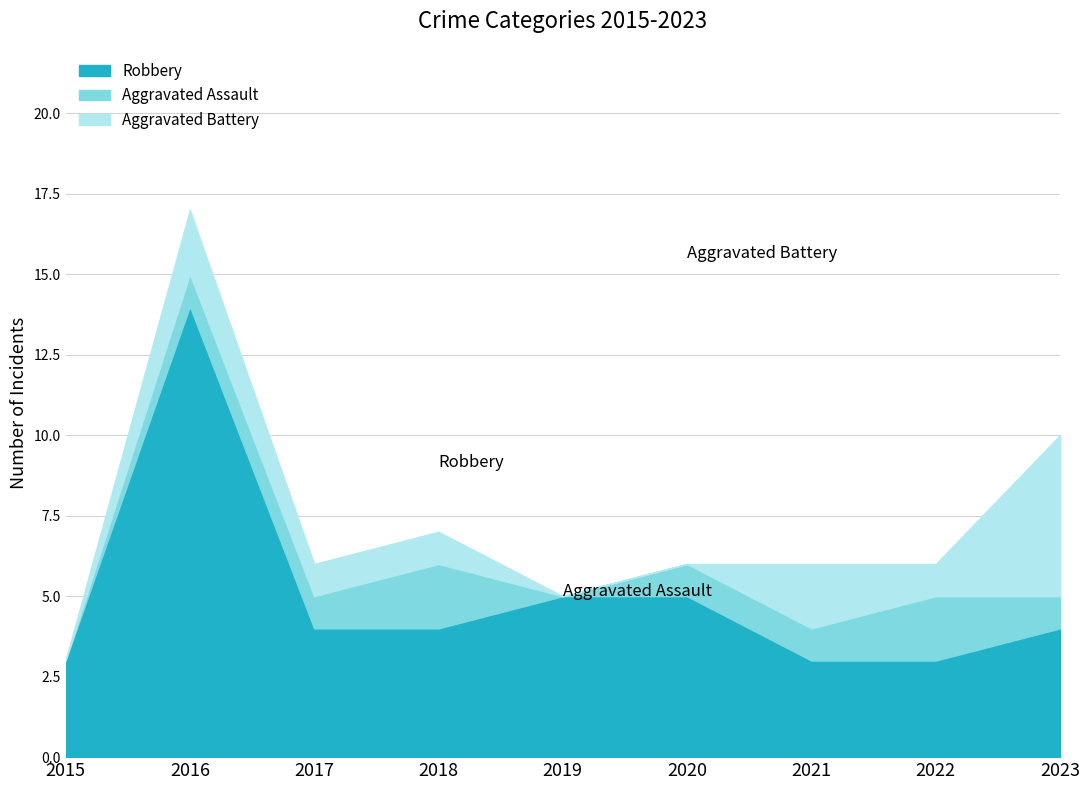

What is the difference between the Robbery values at 2016 and 2017?

10